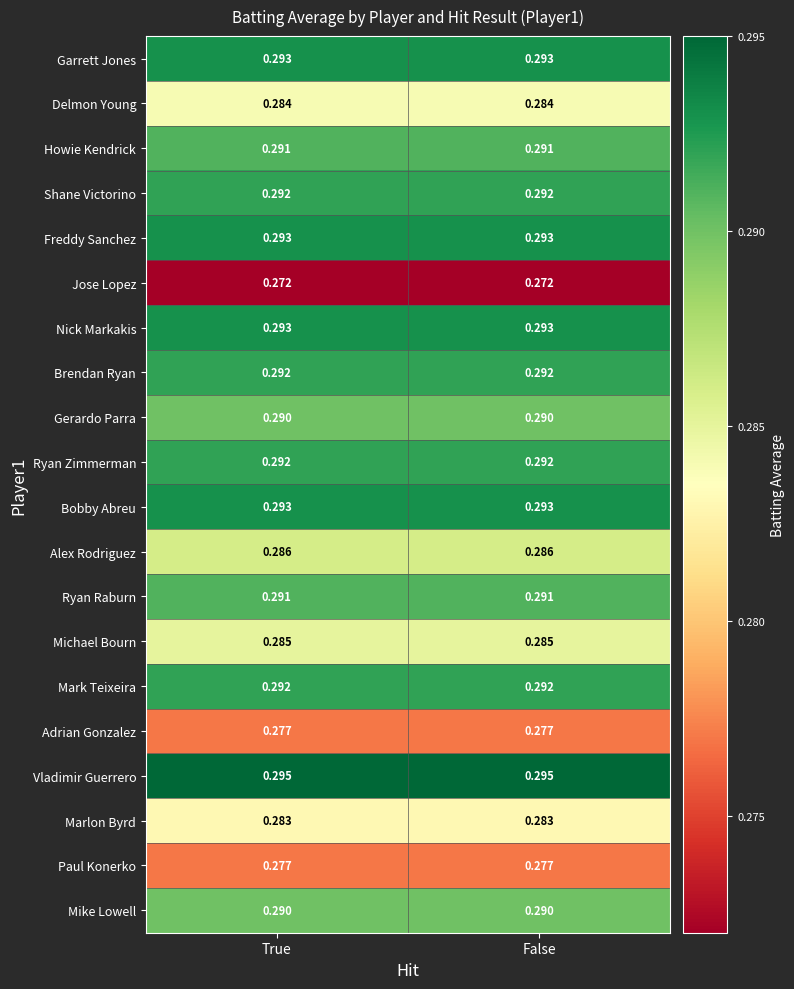

Which series has the largest total across all categories?

Vladimir Guerrero